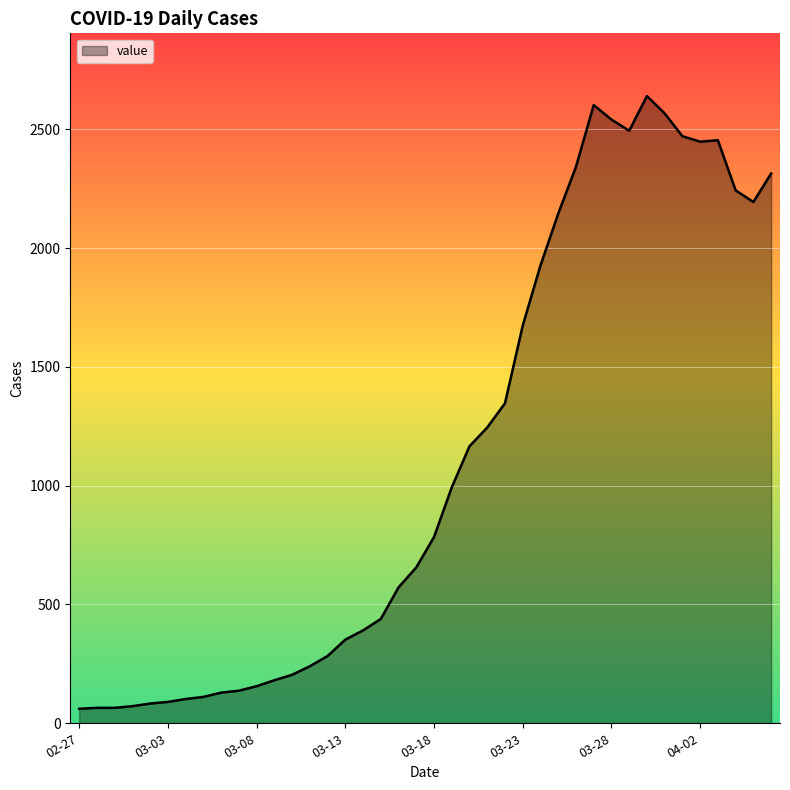

What is the greatest value displayed?

2640